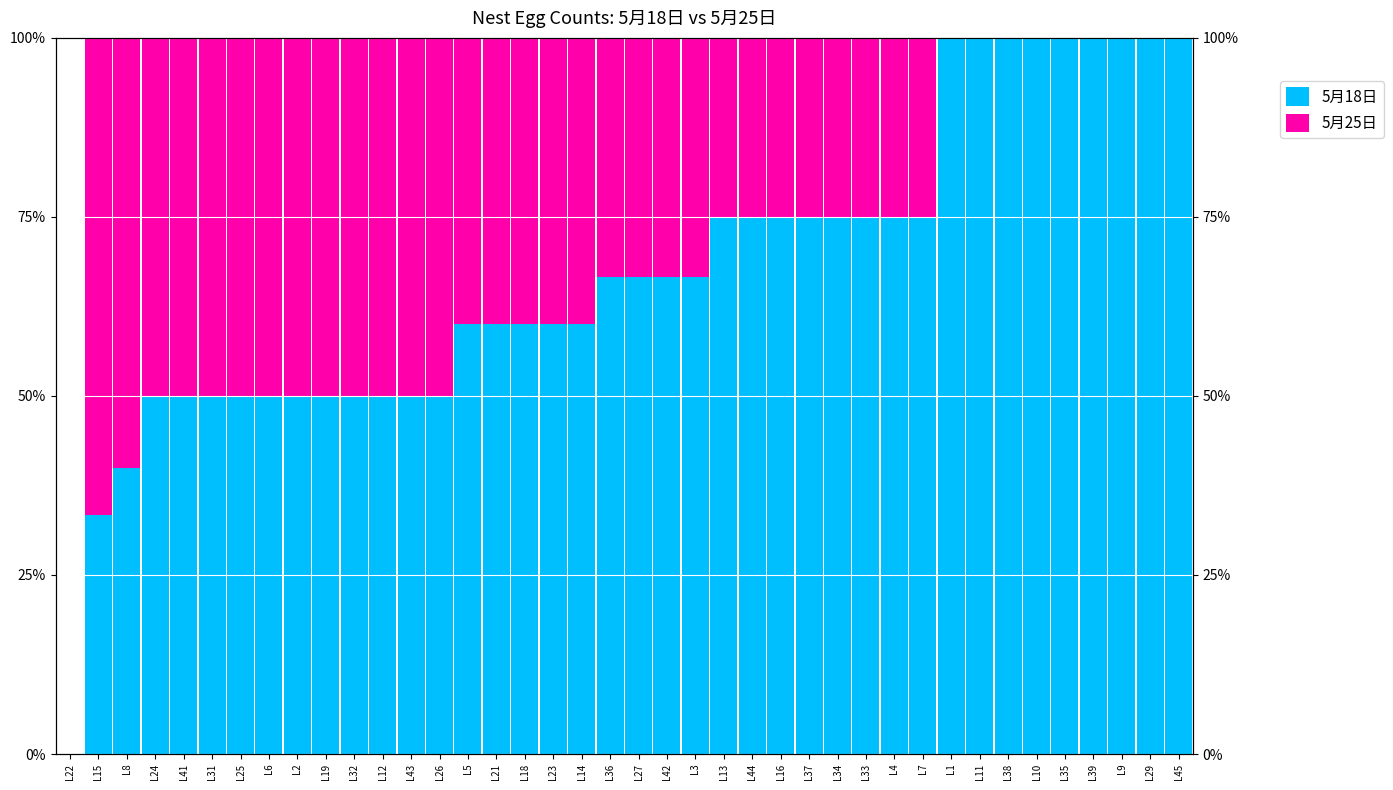

What is the difference between the maximum and minimum values in the 5月18日 series?

100.0